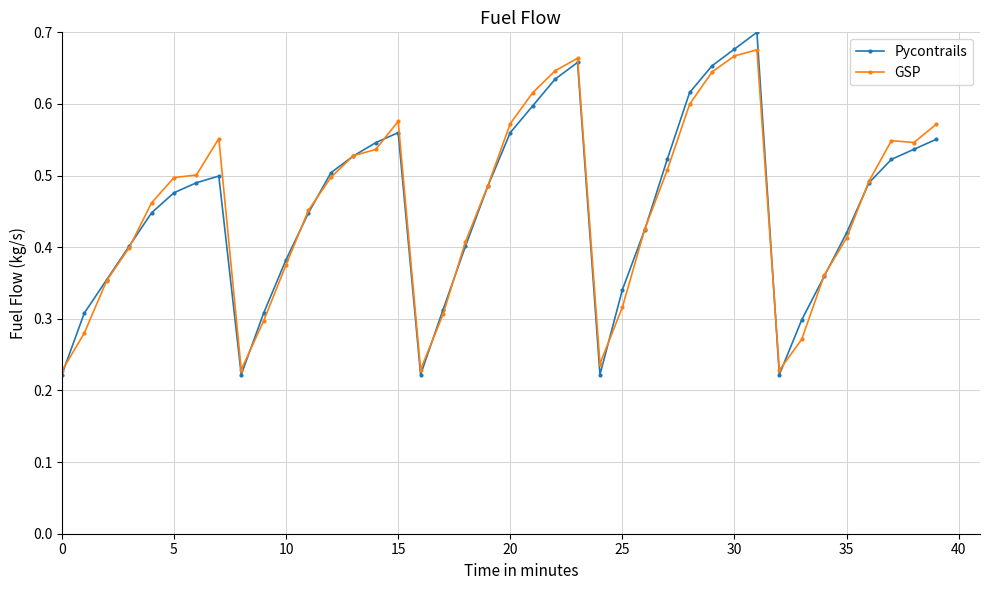

What are all the series names shown in the legend?

Pycontrails, GSP